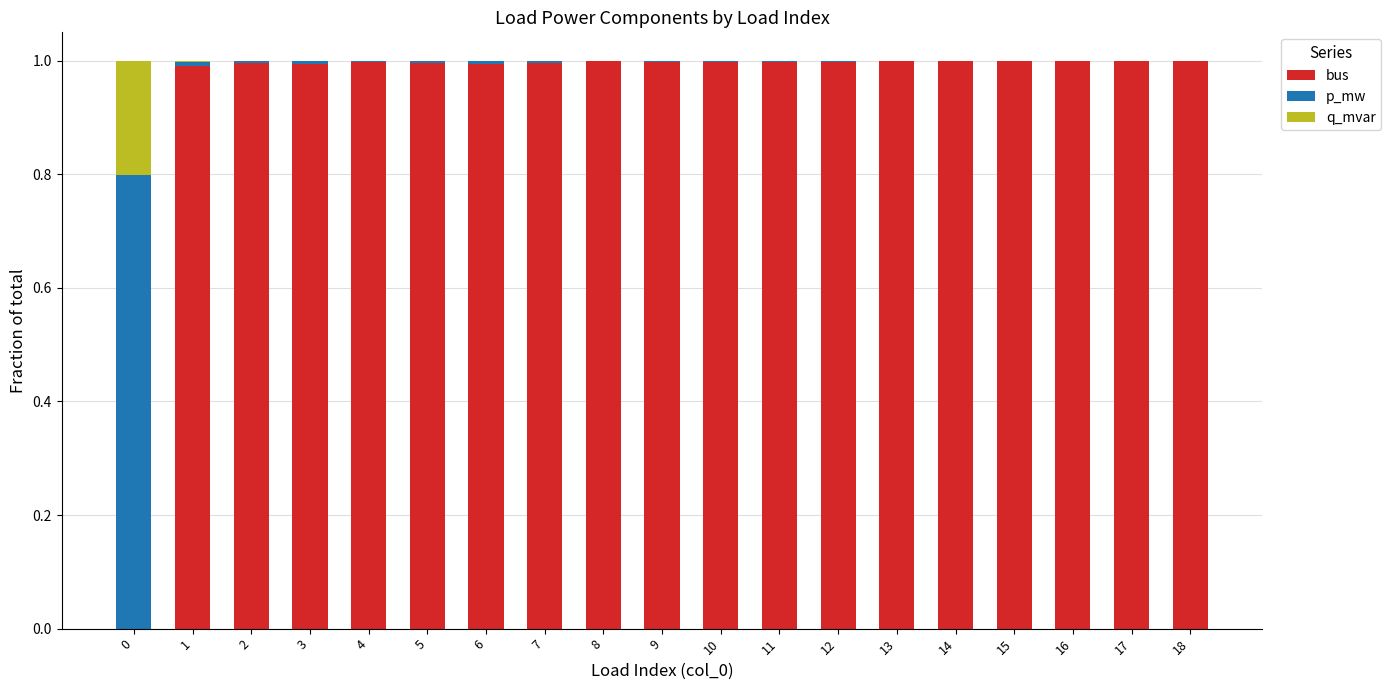

The bus series shows 1.7 at 6. True or false?

False